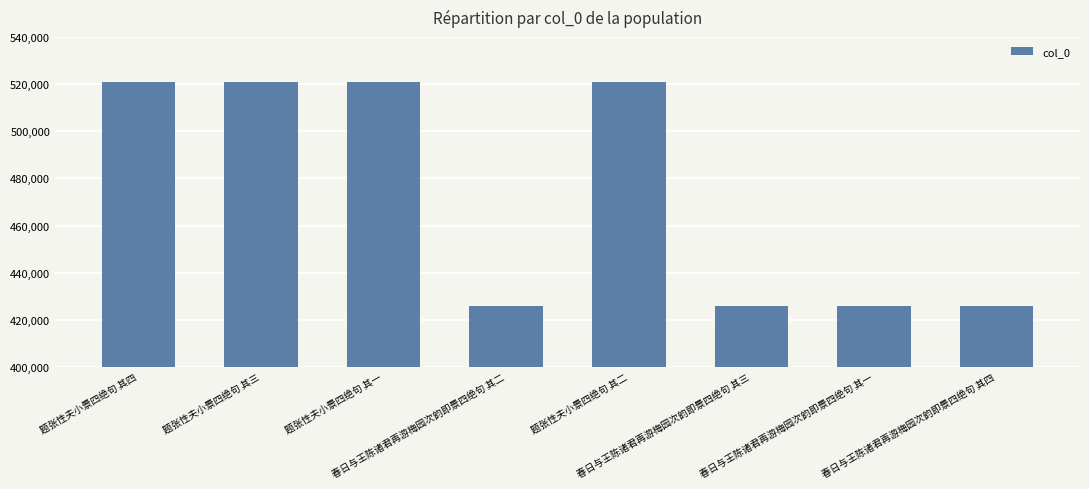

What value does the data have at 春日与王陈诸君再游梅园次韵即景四绝句 其三, to the nearest 50?

425900